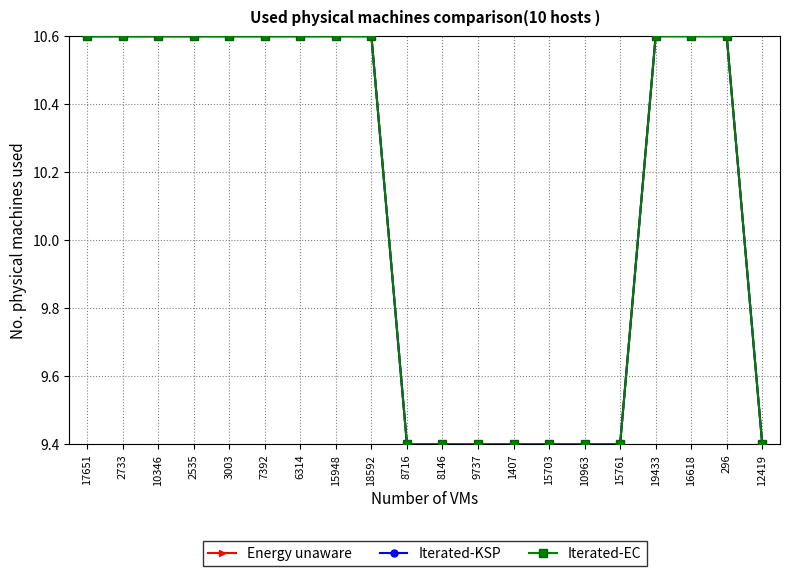

Which series has the largest range (max minus min)?

Energy unaware